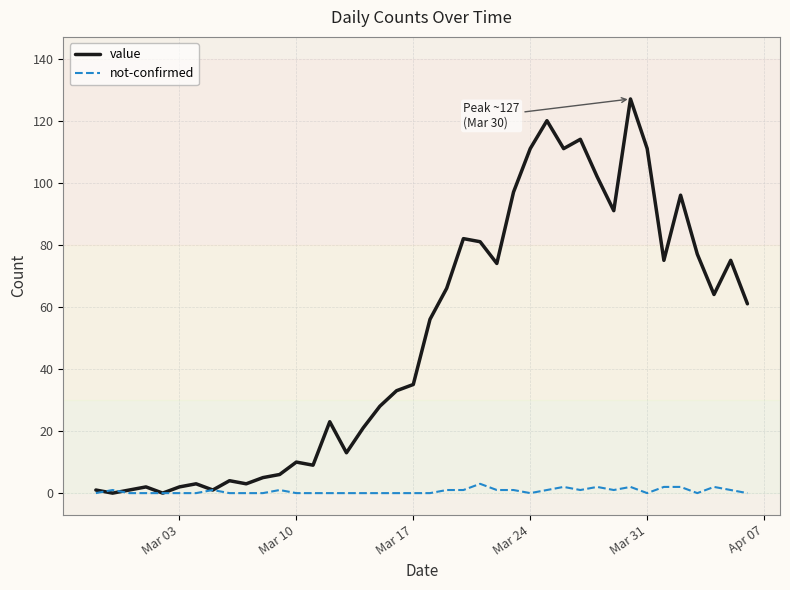

True or false: not-confirmed has more than 1 interior local peaks.

True